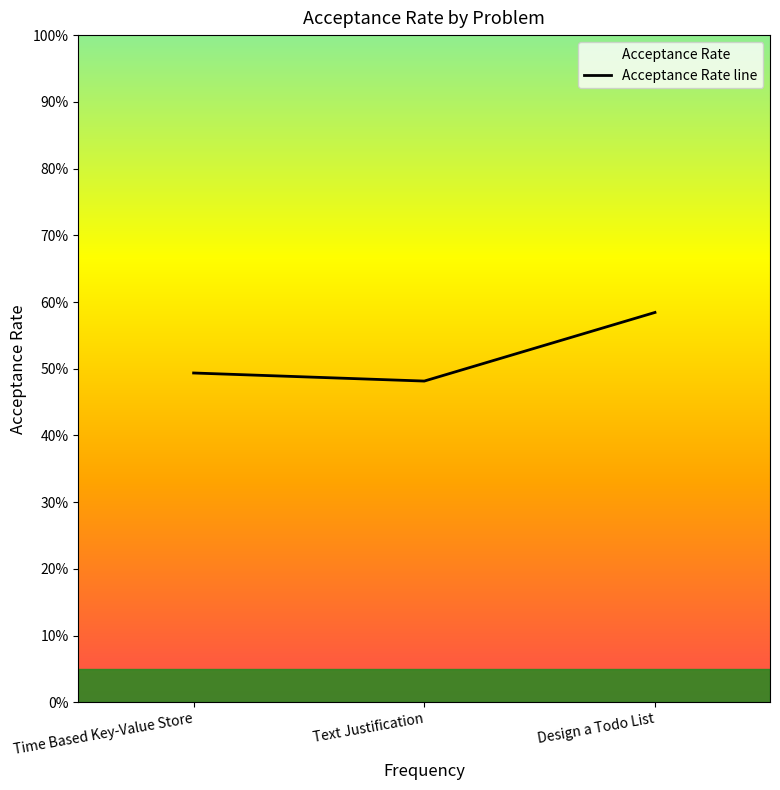

Does the chart display data point markers on the line(s)?

No